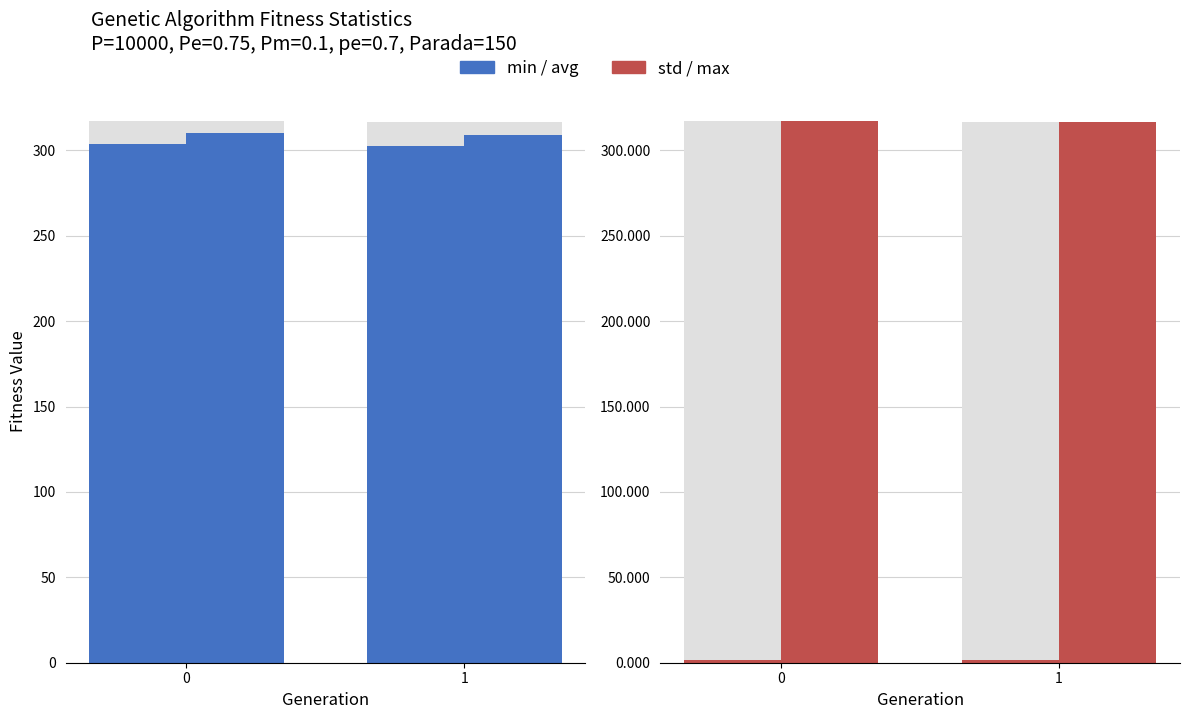

What is the maximum value shown in the chart?

317.2